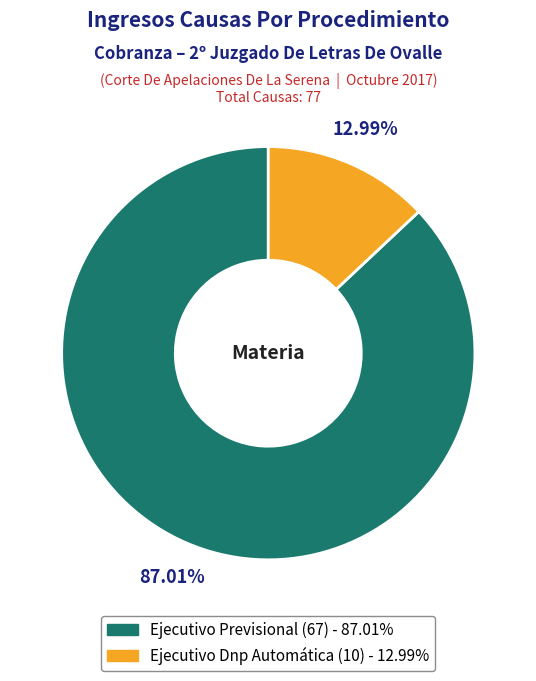

How many segments does this pie chart have?

2